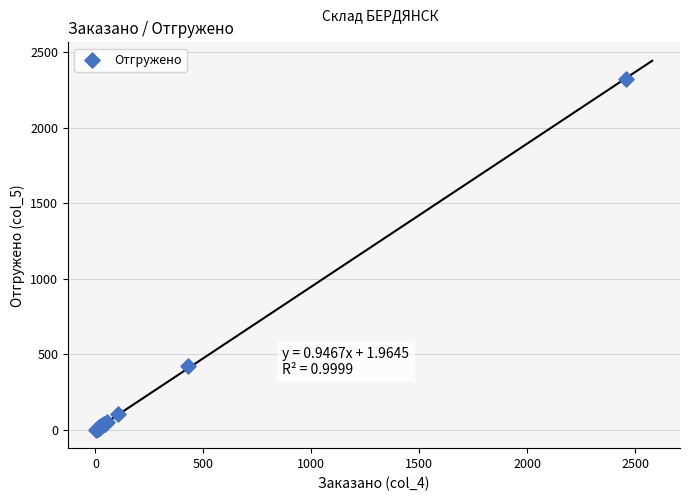

What Y value in the scatter plot is closest to 1163?

422.4